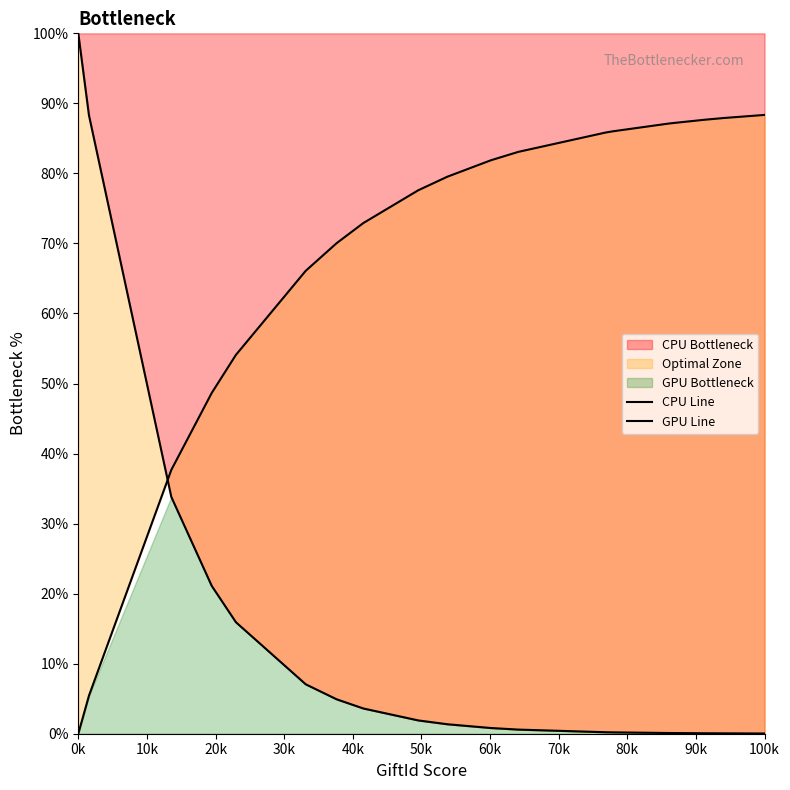

Which series has the largest total across all categories?

GPU Line